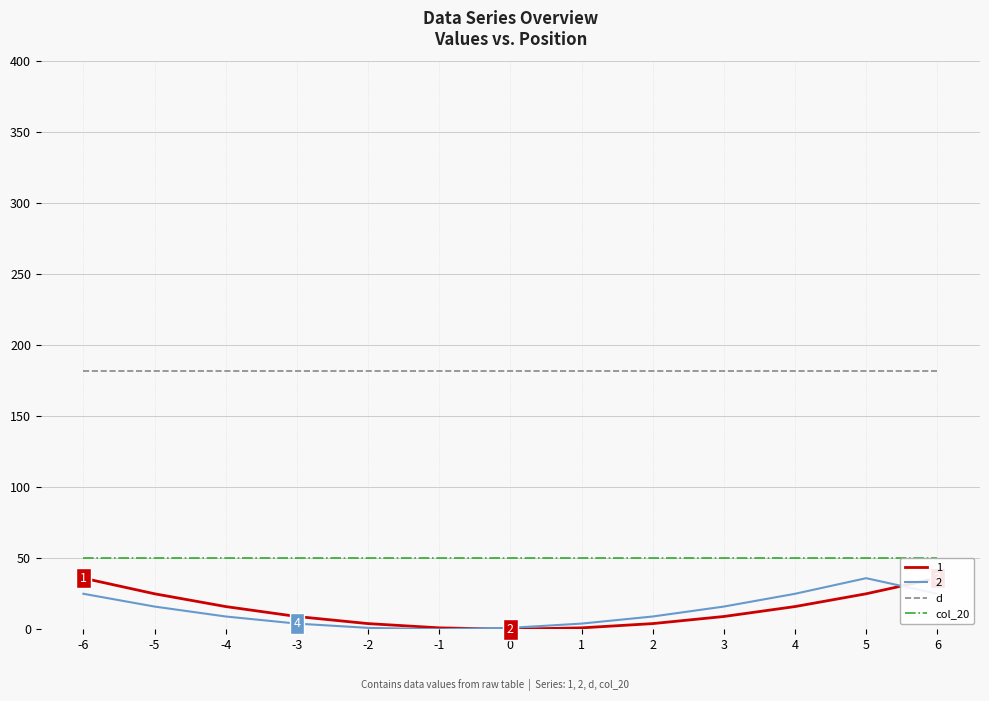

True or false: 2 and d cross at least once.

False